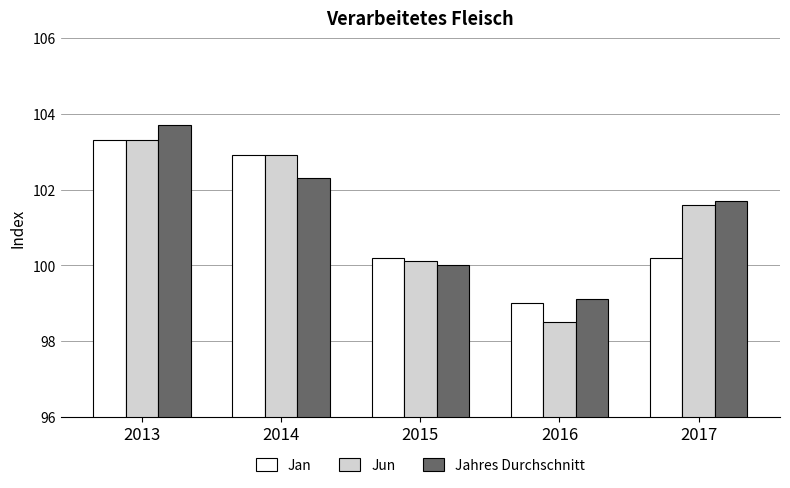

What is the highest value of the Jahres Durchschnitt series?

103.7